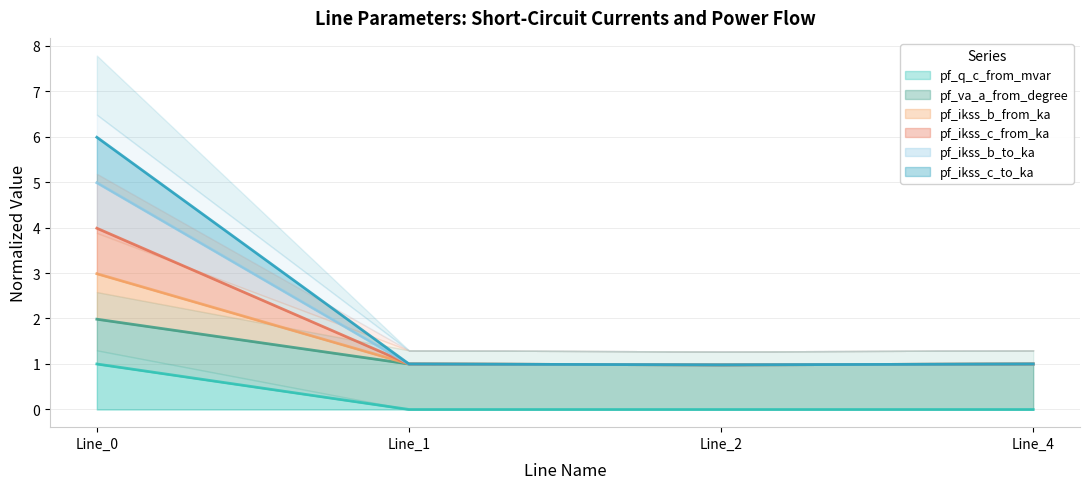

Does the chart have visible grid lines?

Yes